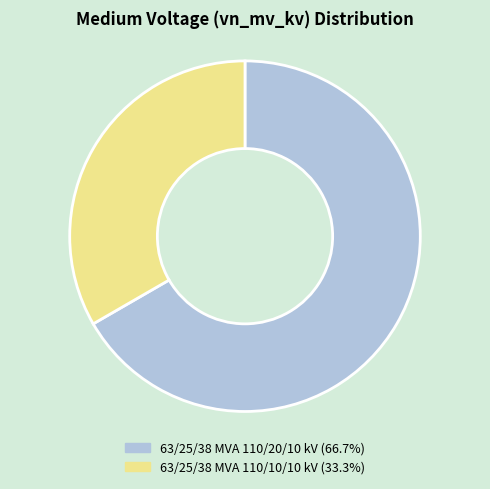

What is the ratio of the value at 63/25/38 MVA 110/10/10 kV (33.3%) to the value at 63/25/38 MVA 110/20/10 kV (66.7%)?

0.5